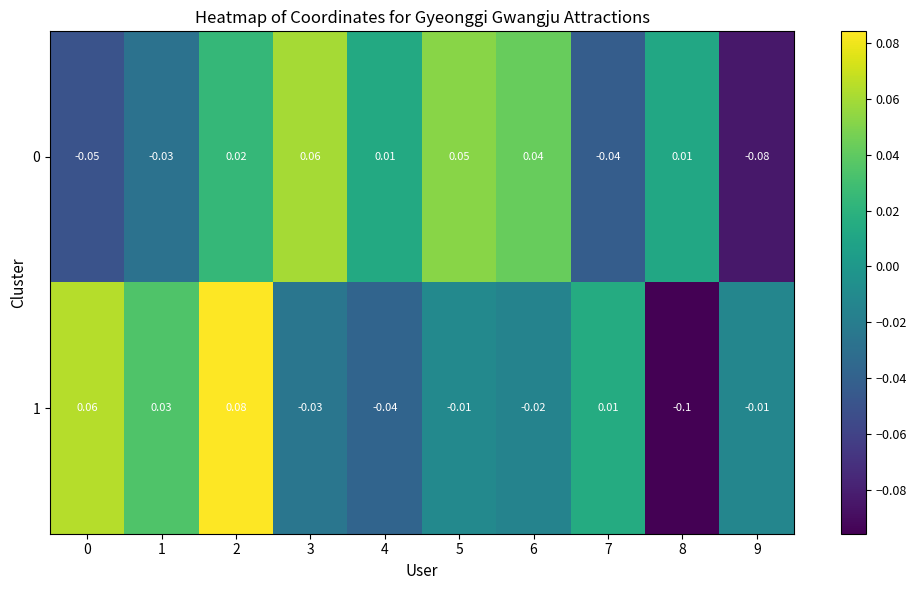

How many values in 0 are above zero?

6